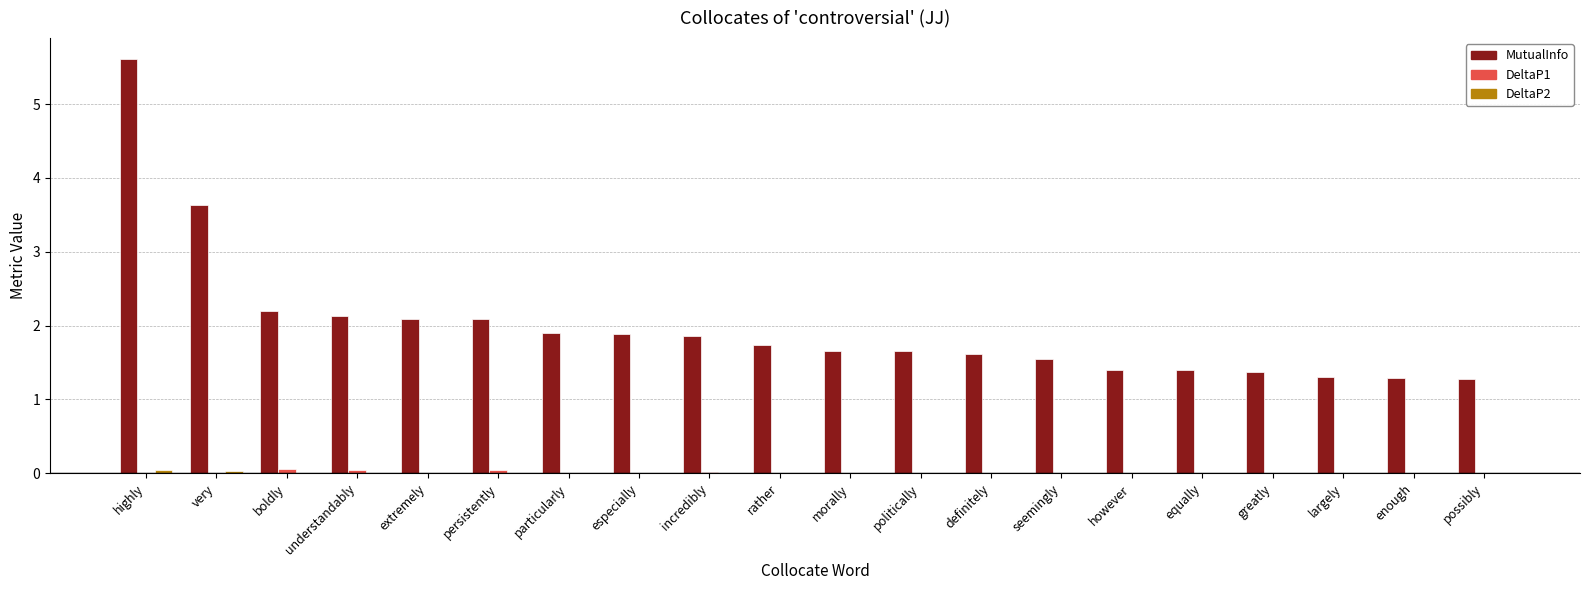

How many categories are shown in the chart?

20